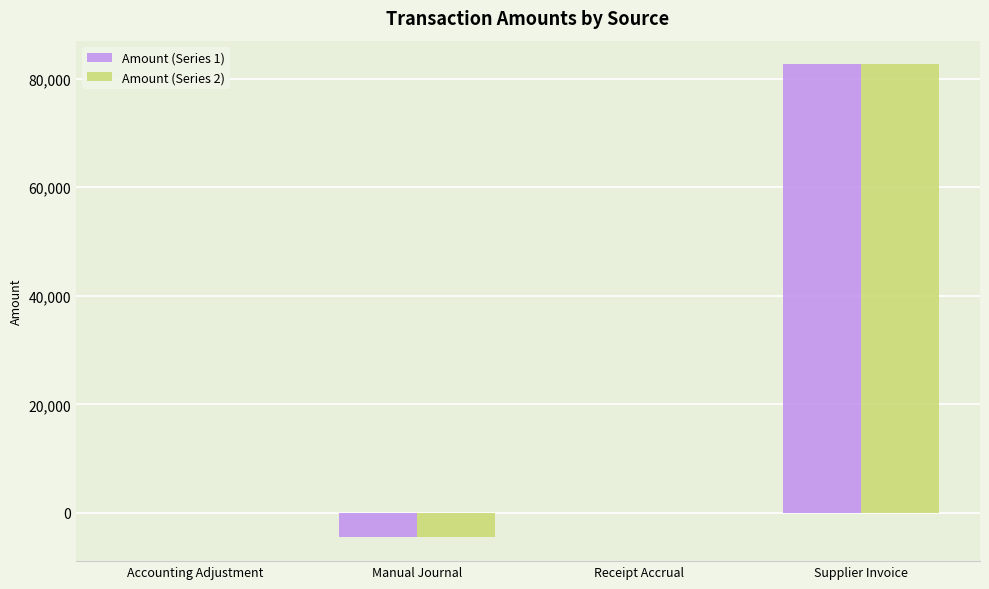

The value of Amount (Series 1) at Accounting Adjustment is 43382.5. True or false?

False